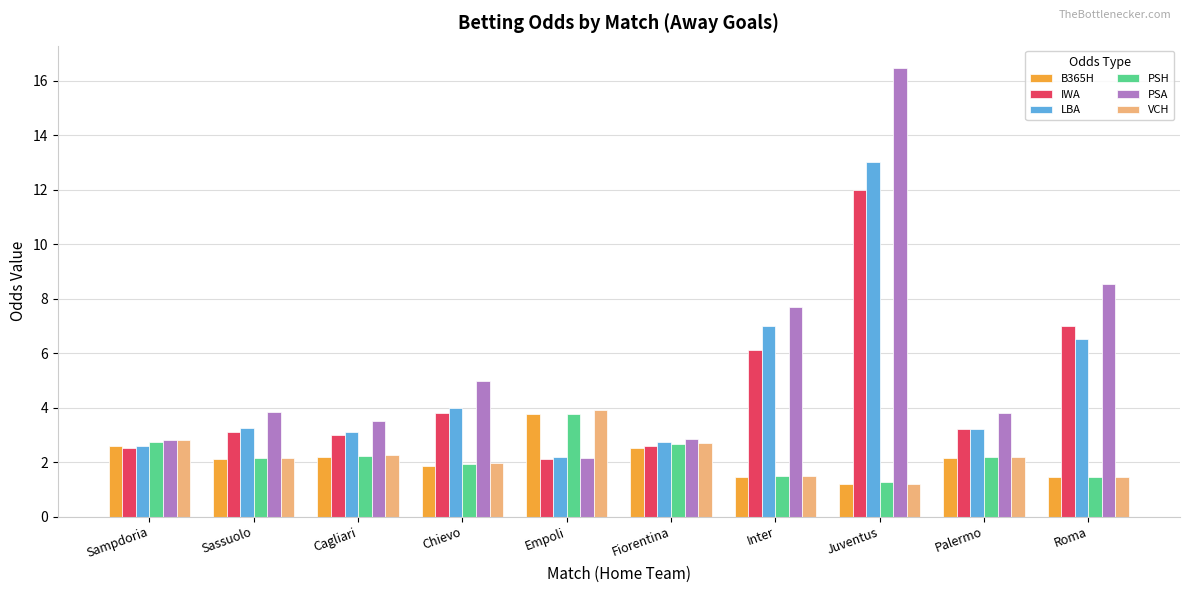

What is the sum of all PSH values?

21.9